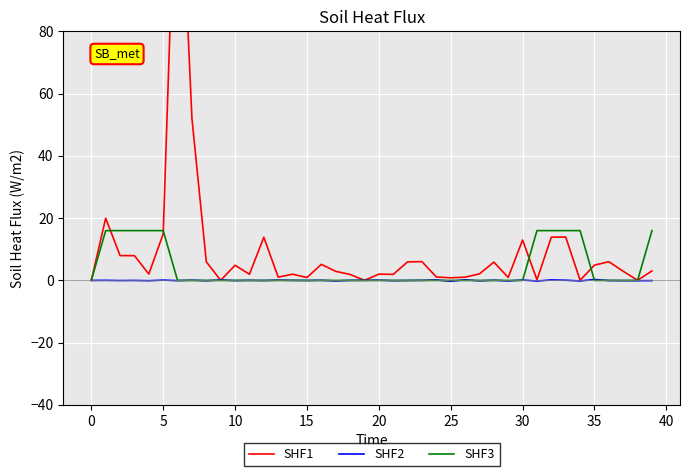

How many interior local peaks does the SHF2 series have?

15